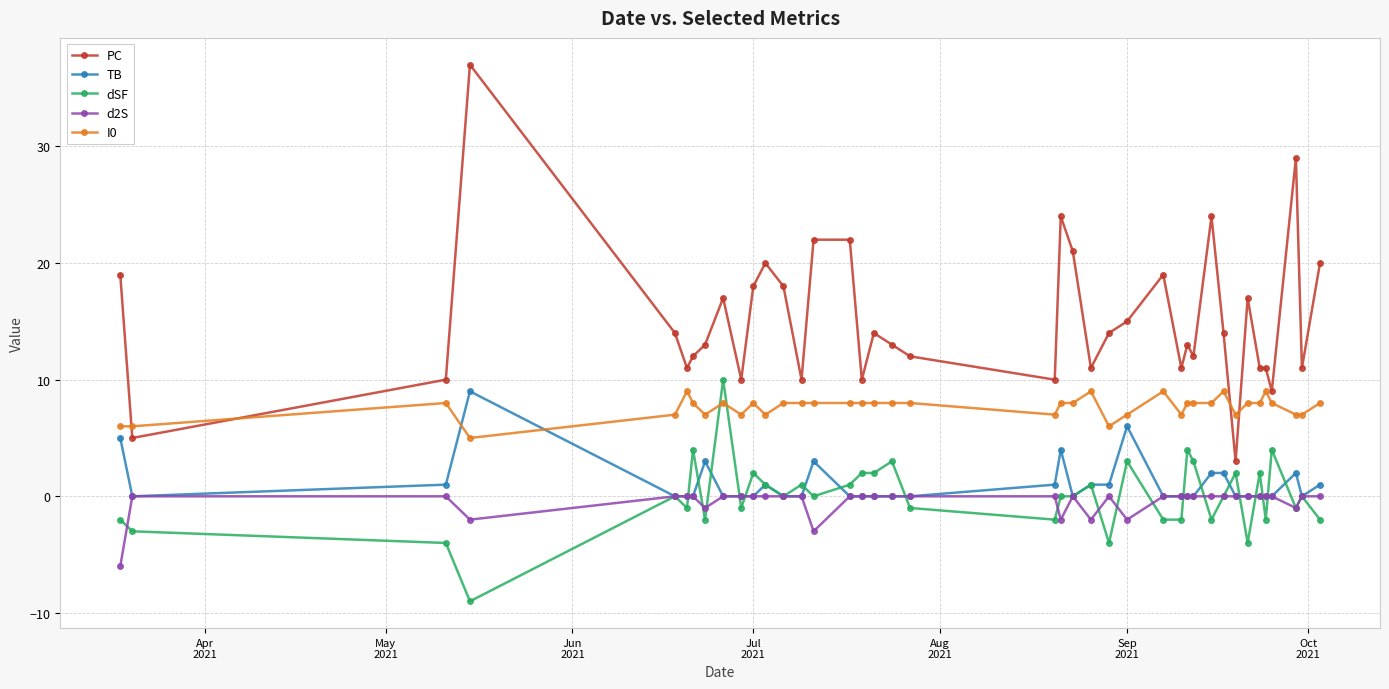

True or false: I0 and d2S cross at least once.

False